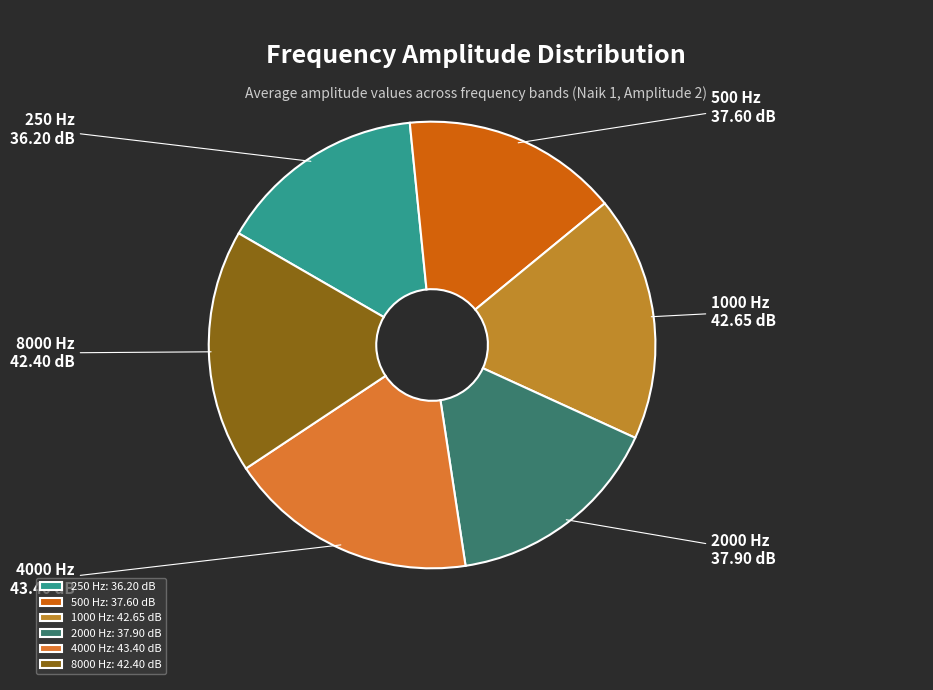

Is 250 Hz the majority of the pie?

No